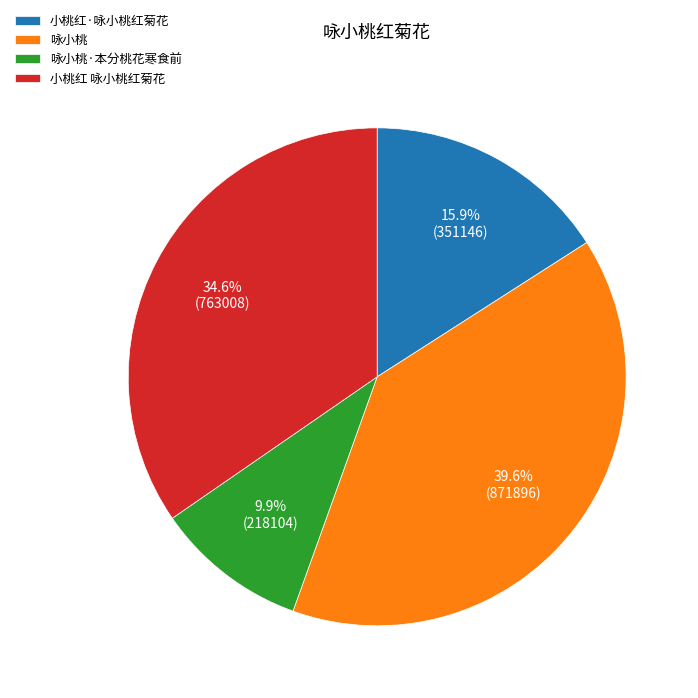

Count the number of slices in the pie.

4